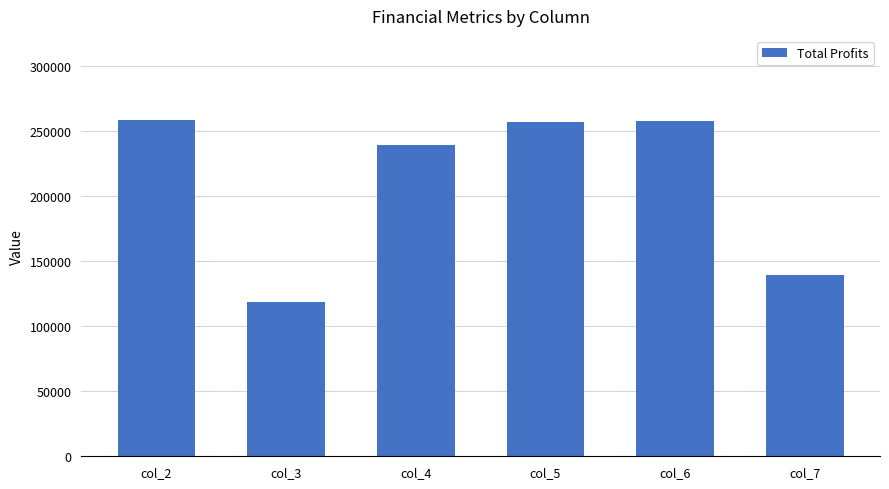

Which label corresponds to the smallest value in the chart?

col_3